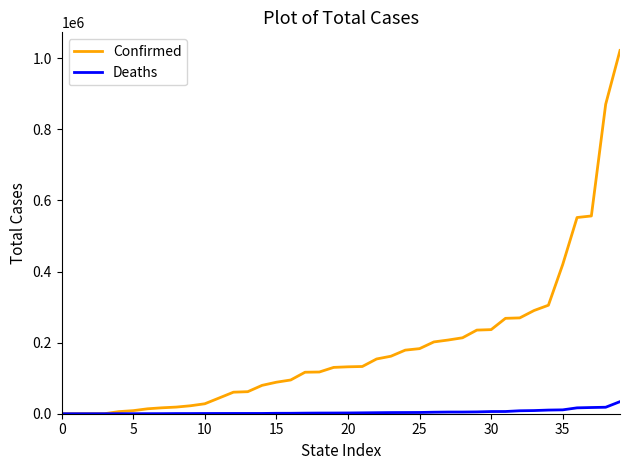

Which series has the largest range (max minus min)?

Confirmed